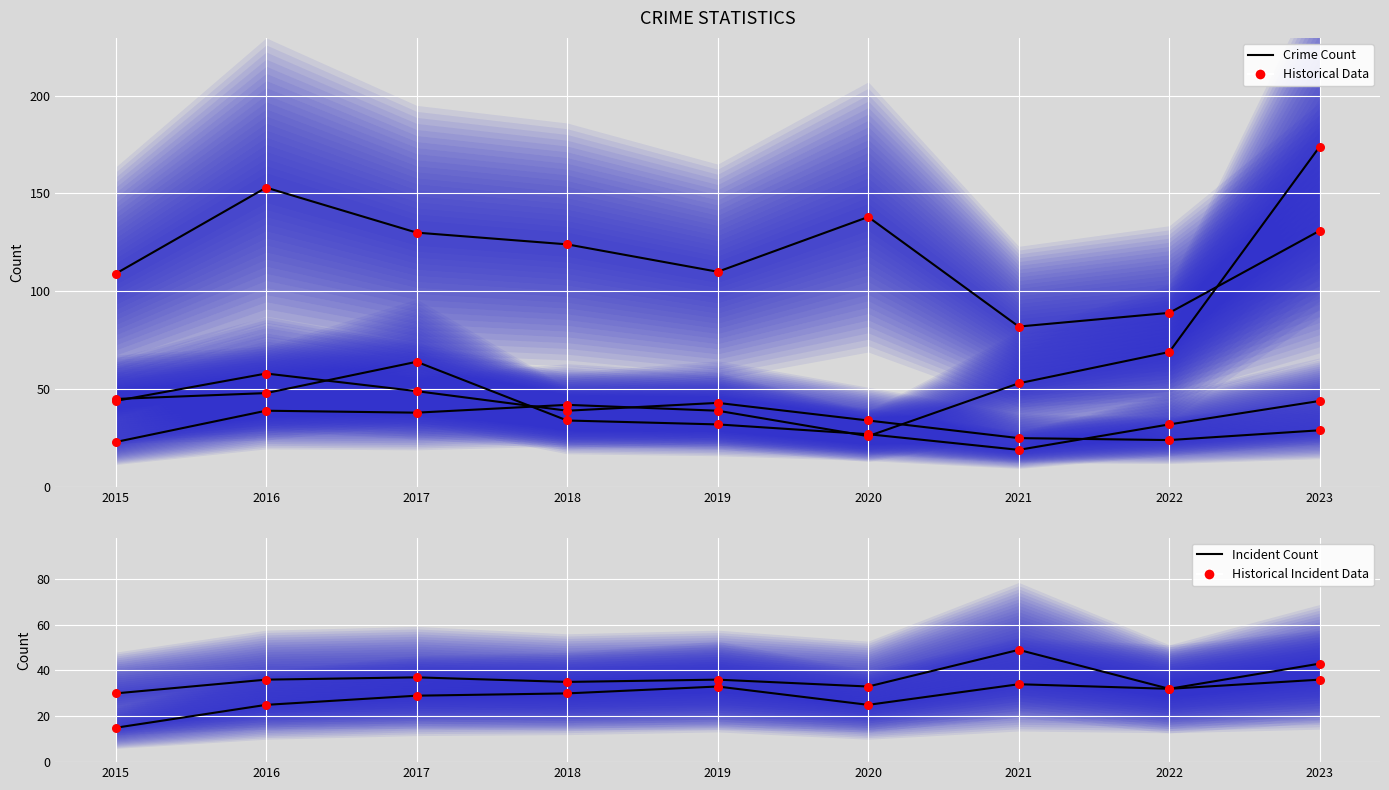

What is the total value across all series at 2023?

457